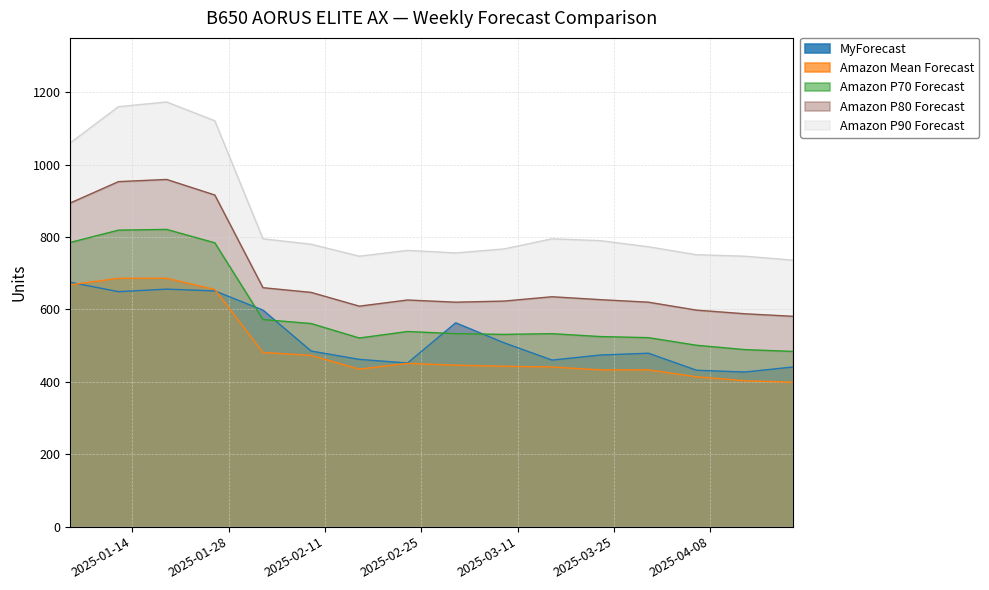

Where do Amazon Mean Forecast and MyForecast first cross each other?

2025-01-05 and 2025-01-12